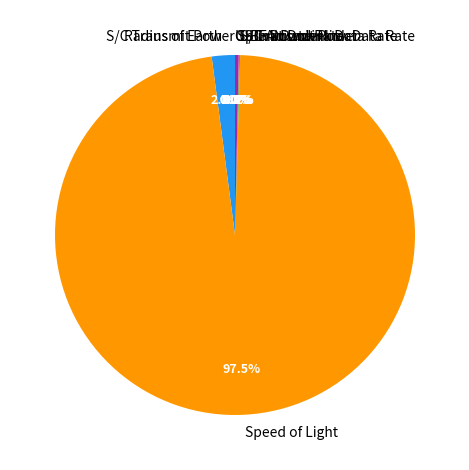

What portion of the pie excludes Speed of Light?

2.5%